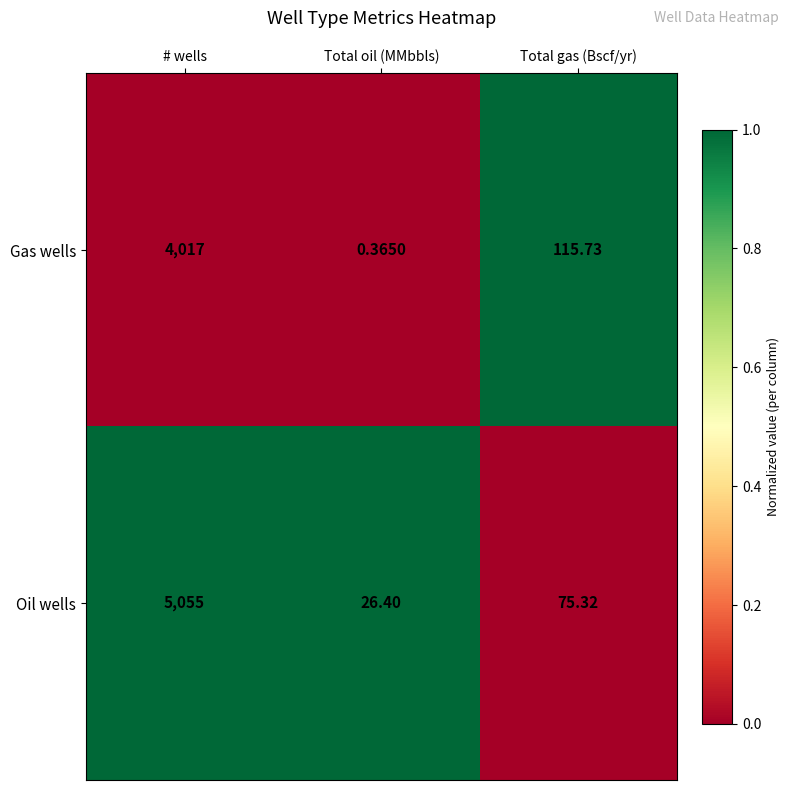

Which series has the largest range (max minus min)?

Oil wells